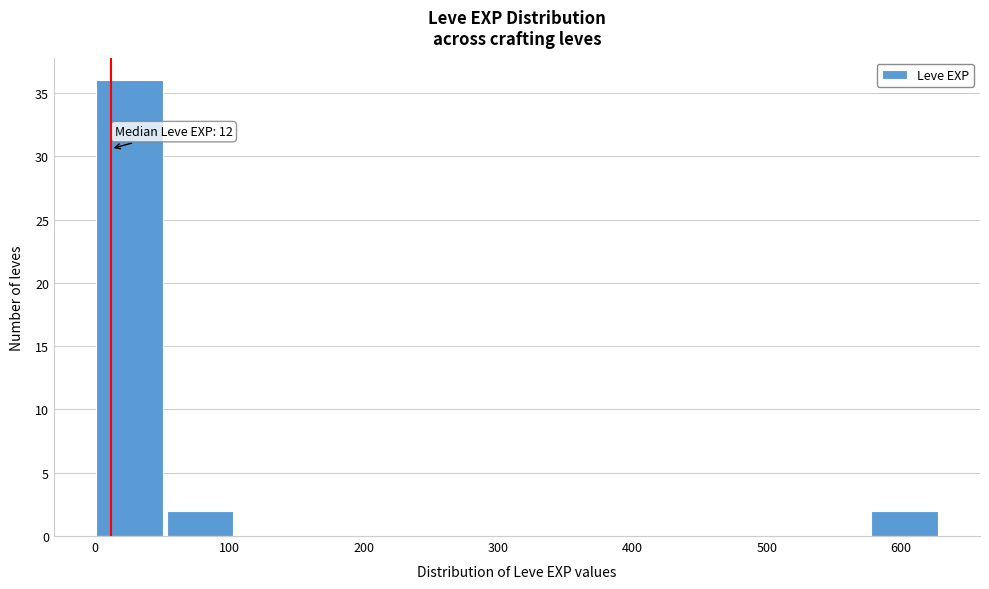

Which range on the x-axis has the tallest bar?

0 to 50